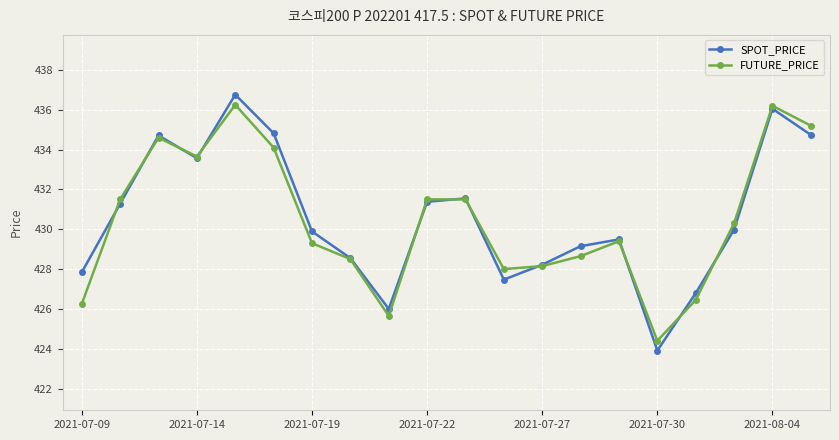

Count the number of data series in this chart.

2